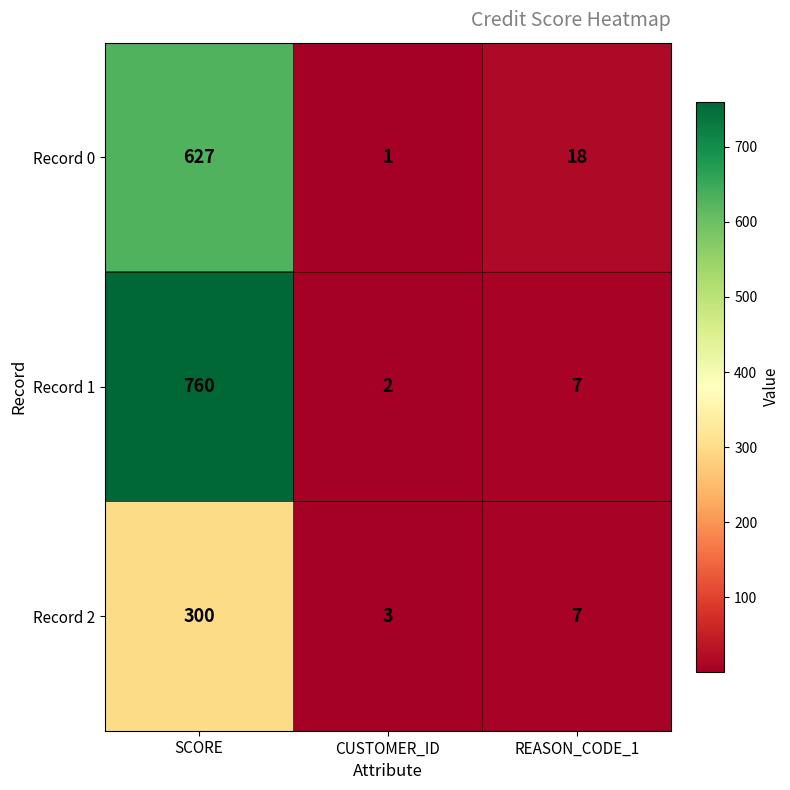

Which series has the largest total across all categories?

Record 1